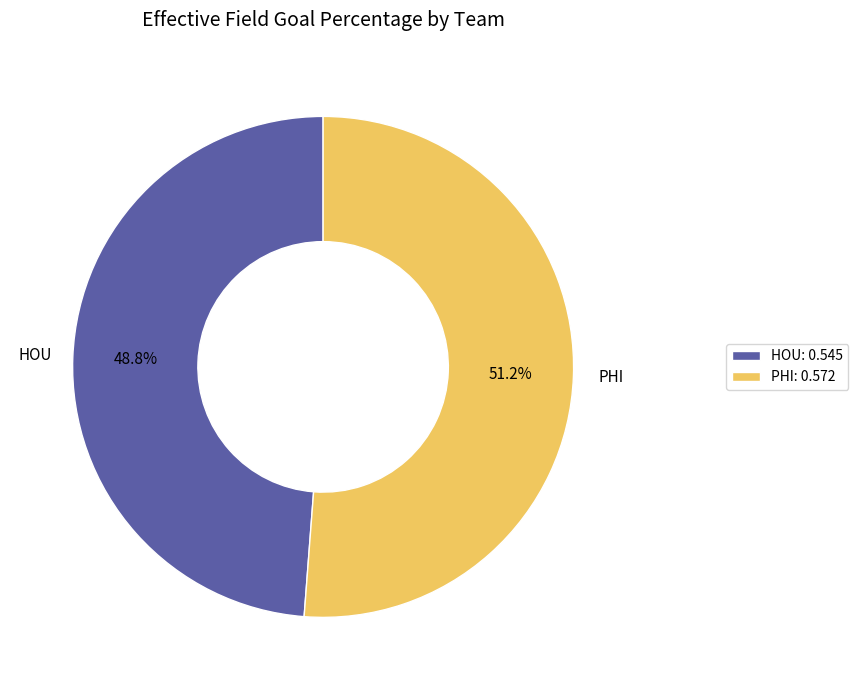

To the nearest percent, what is the combined percentage of HOU and PHI?

100%